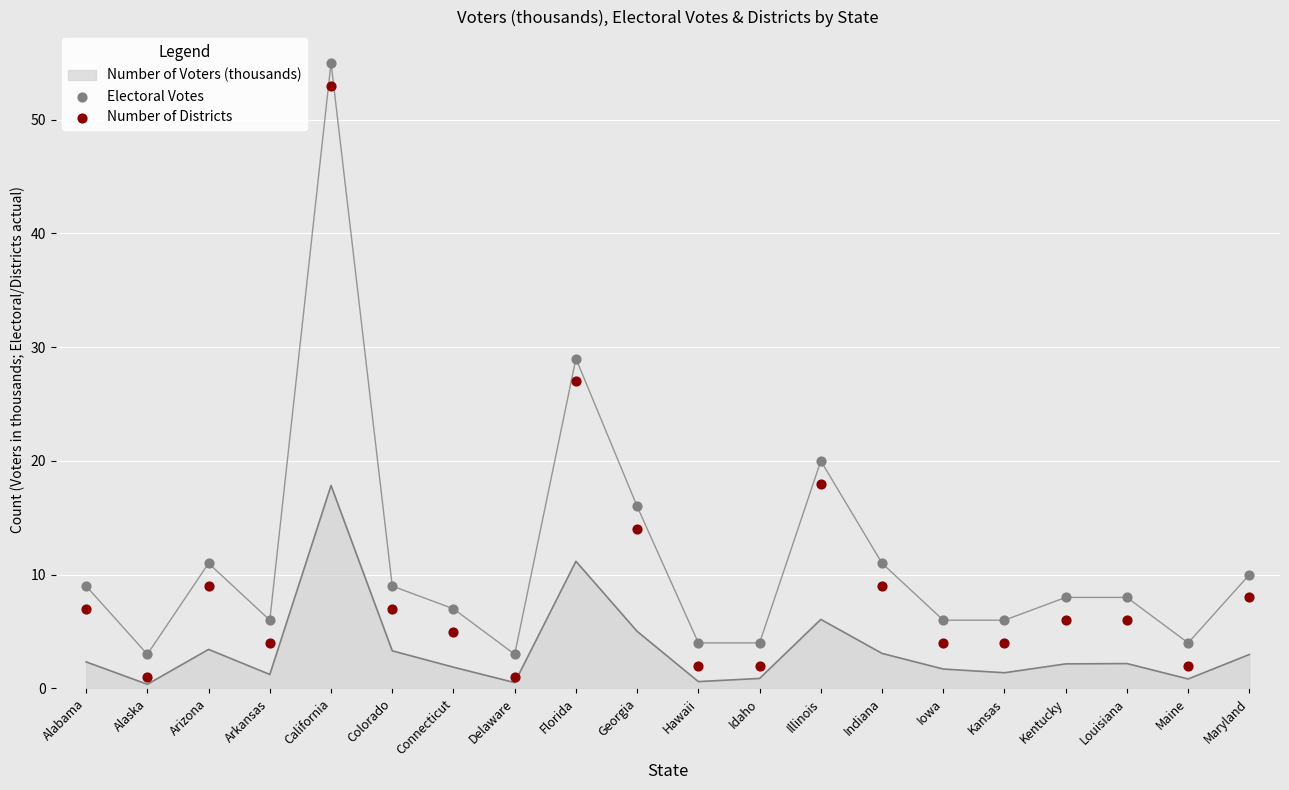

At which category is the sum across all series the highest?

California